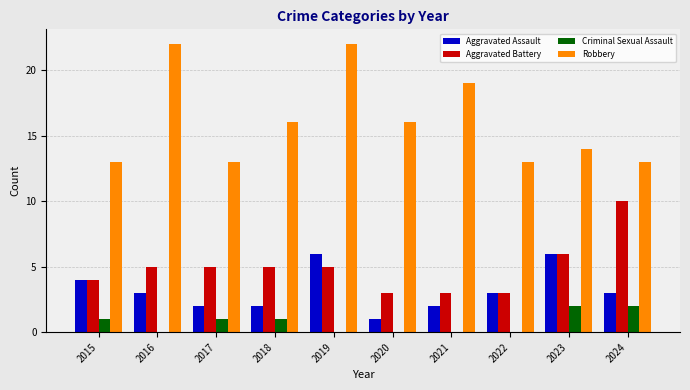

True or false: Robbery has a value of 22 at 2019.

True